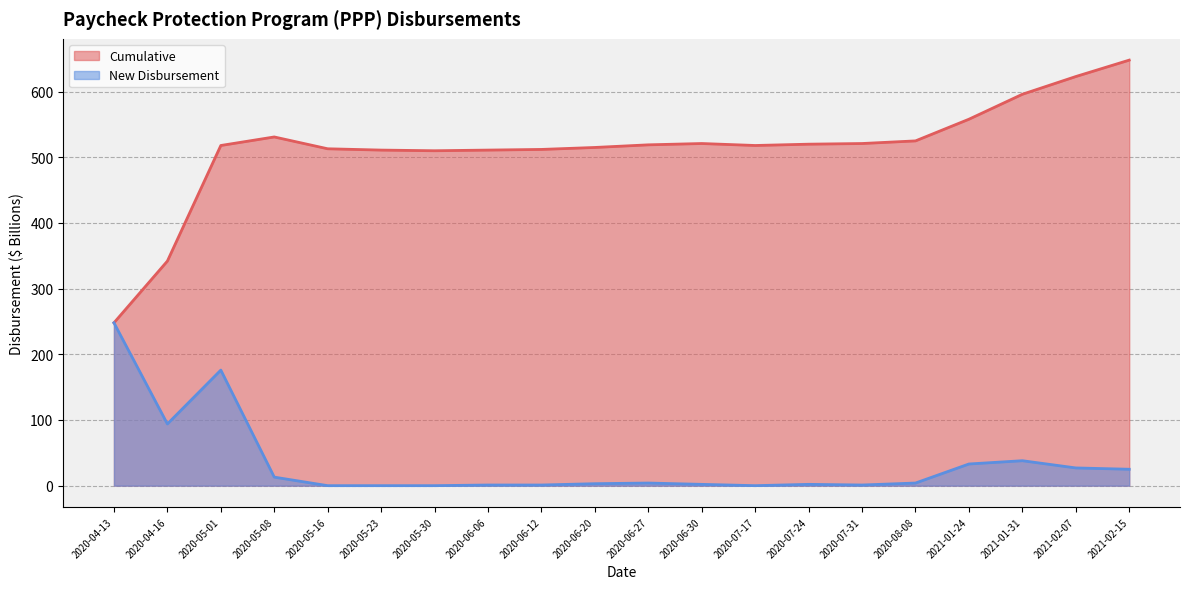

How many values in the New Disbursement series are below 4?

10